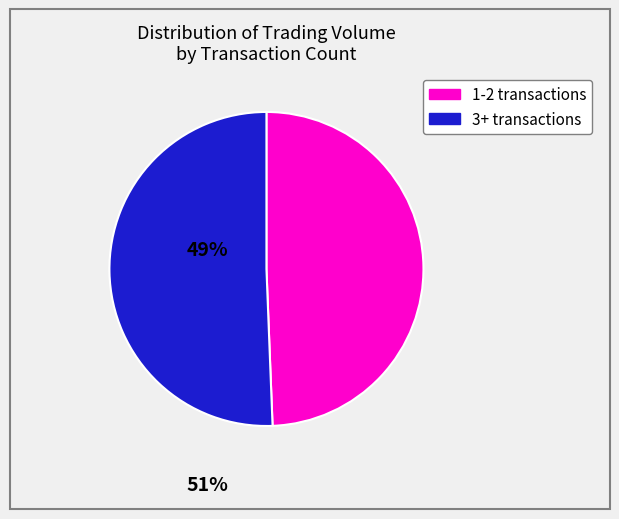

Is there a majority slice in this chart?

Yes